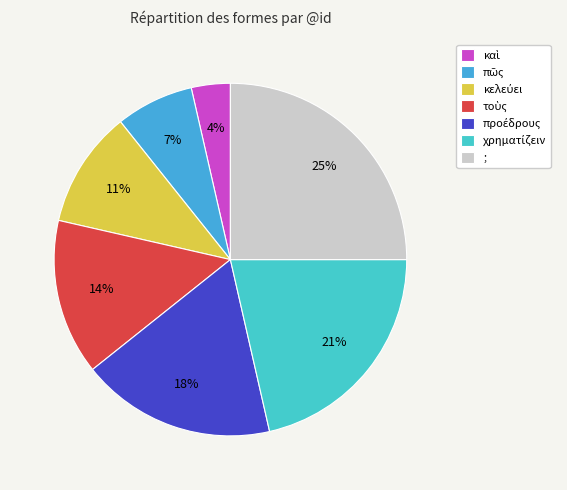

Count the number of slices in the pie.

7